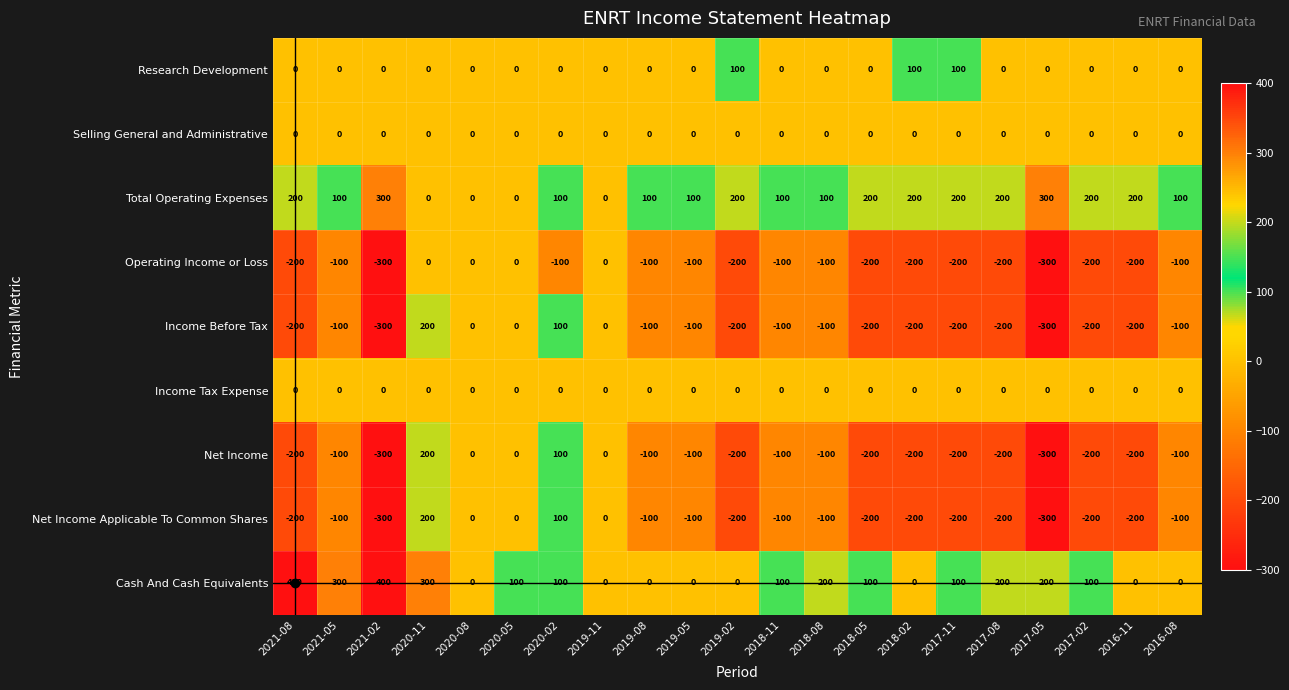

What is the difference between the highest and lowest values at 2016-11?

400